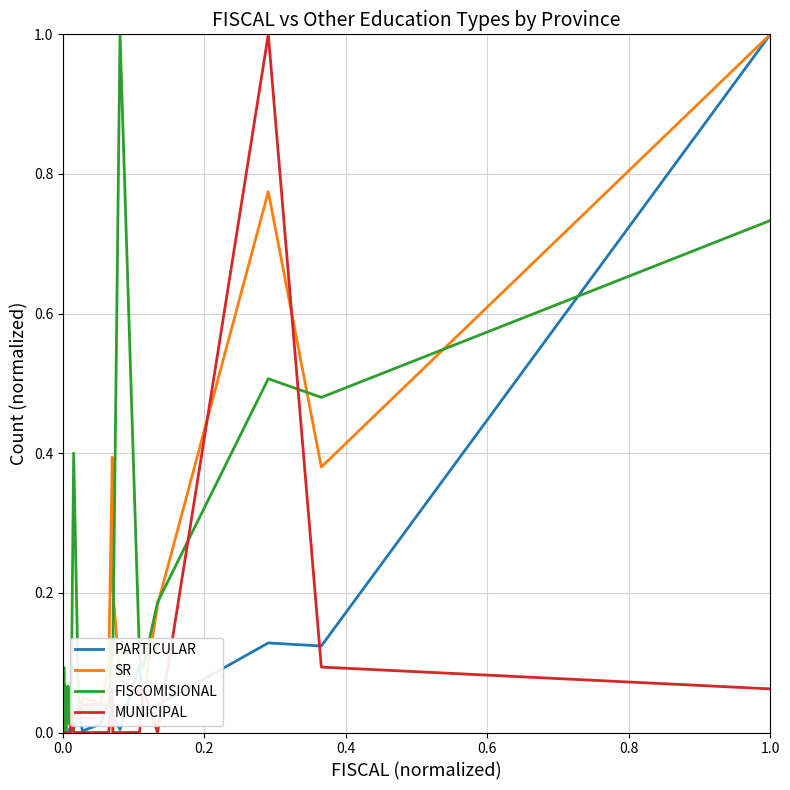

Which series has the largest total across all categories?

FISCOMISIONAL